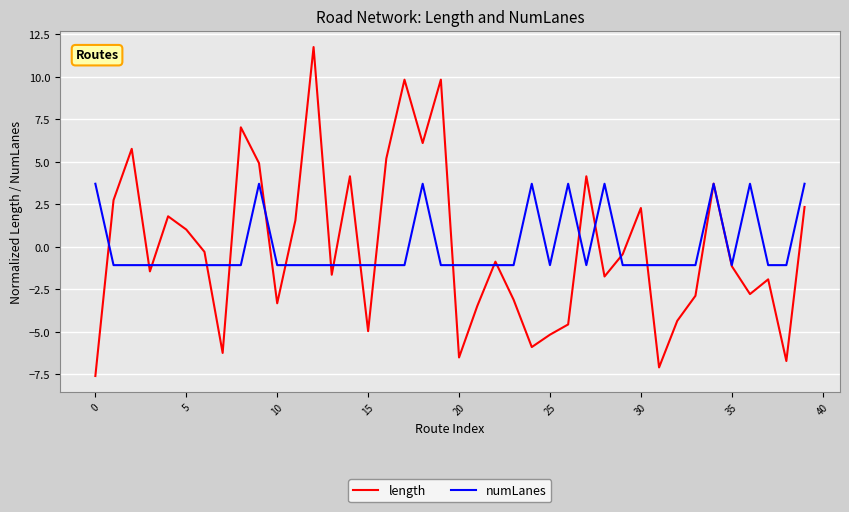

Rank the series by their maximum value, from lowest to highest.

numLanes, length